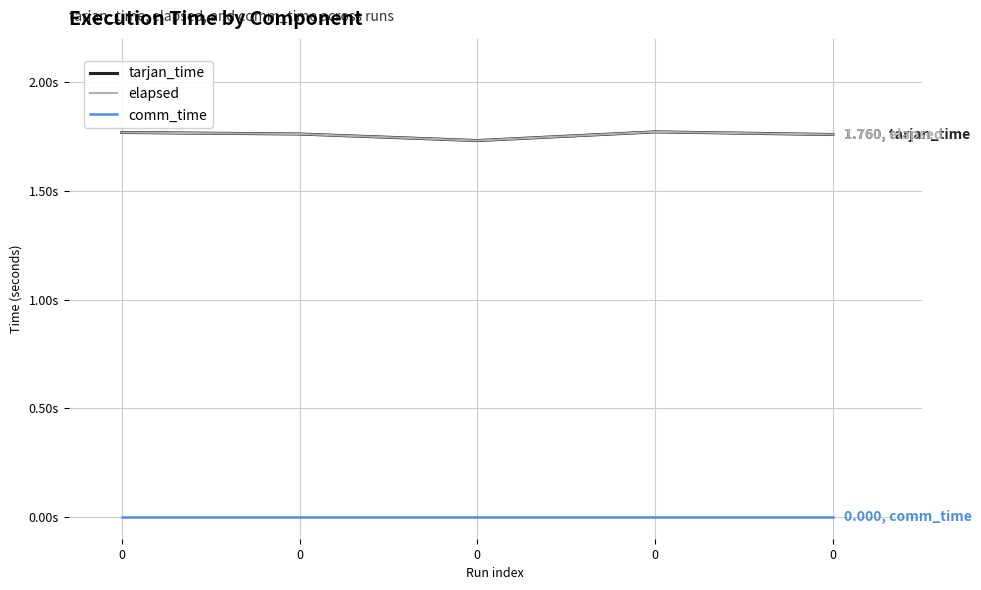

Is the value of elapsed at 0 greater than the value of tarjan_time at 0?

No